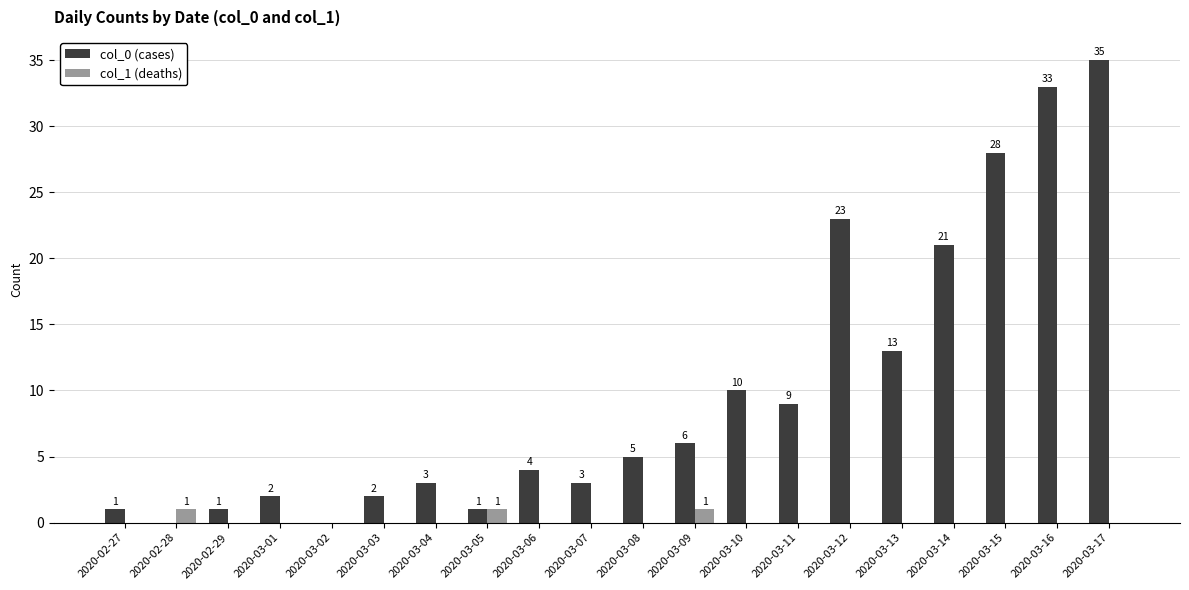

The value of col_0 (cases) at 2020-03-09 is 2. True or false?

False